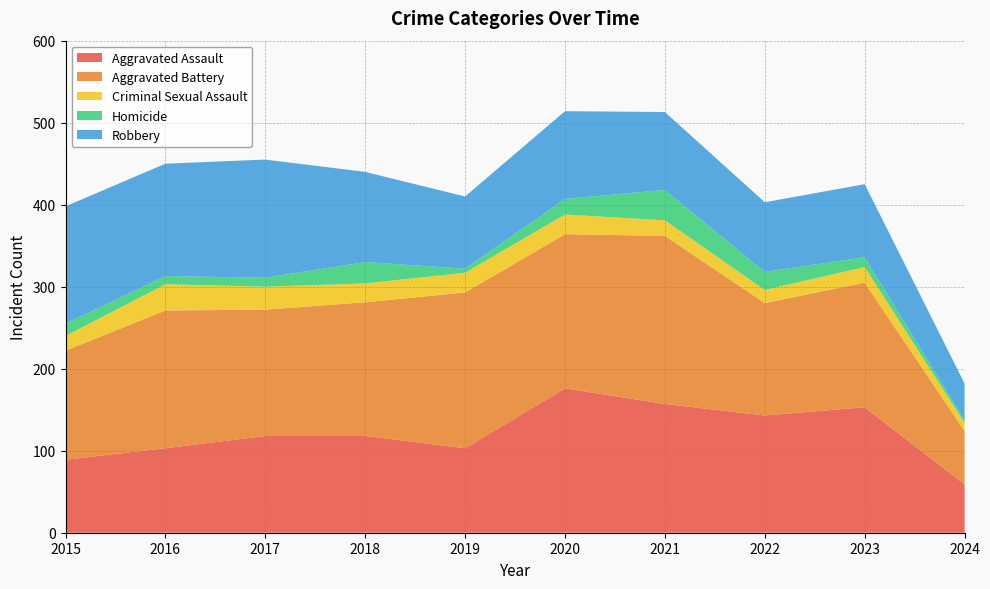

Reading left to right, extract all data points from this chart.

Aggravated Assault: 2015=89	2016=103	2017=118	2018=118	2019=103	2020=176	2021=157	2022=143	2023=153	2024=59
Aggravated Battery: 2015=133	2016=168	2017=154	2018=163	2019=190	2020=188	2021=205	2022=137	2023=152	2024=65
Criminal Sexual Assault: 2015=18	2016=32	2017=28	2018=23	2019=24	2020=24	2021=19	2022=16	2023=19	2024=10
Homicide: 2015=15	2016=10	2017=11	2018=26	2019=5	2020=19	2021=37	2022=22	2023=12	2024=3
Robbery: 2015=143	2016=137	2017=144	2018=110	2019=88	2020=107	2021=95	2022=85	2023=89	2024=45